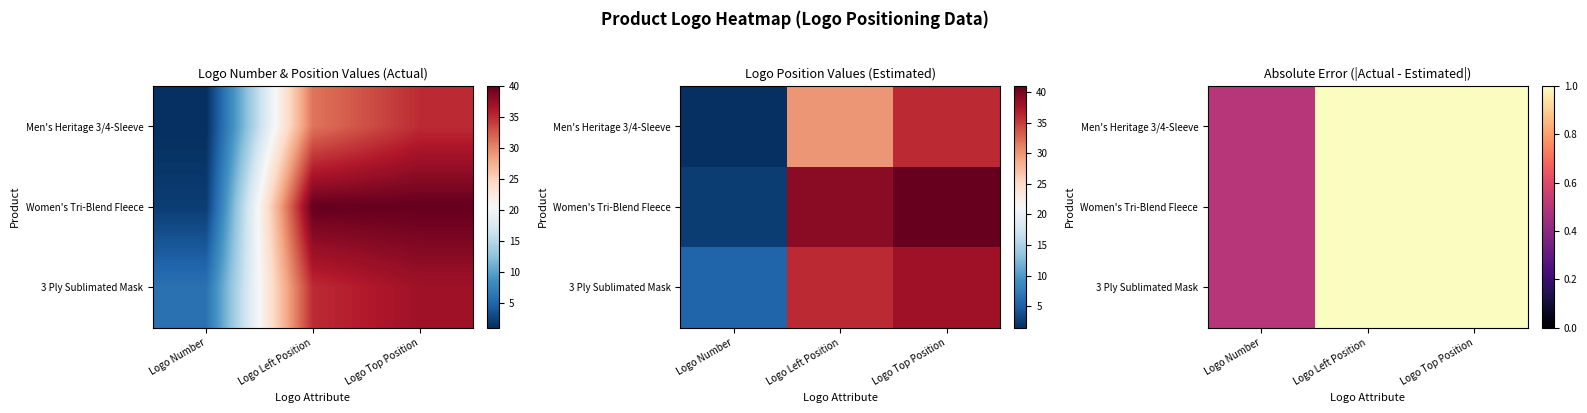

Between Logo Number and Logo Top Position, which series saw the biggest shift?

Men's Heritage 3/4-Sleeve